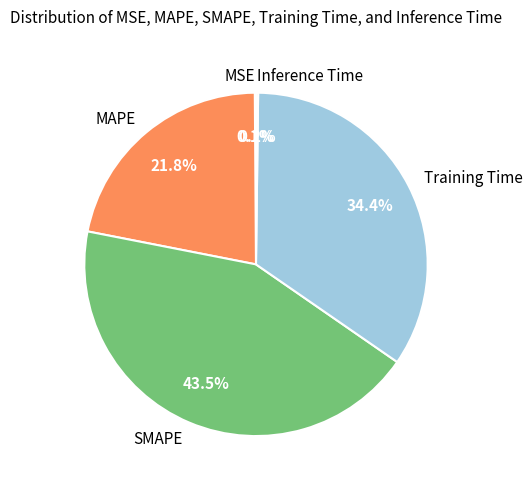

What is the largest slice in the pie chart?

SMAPE